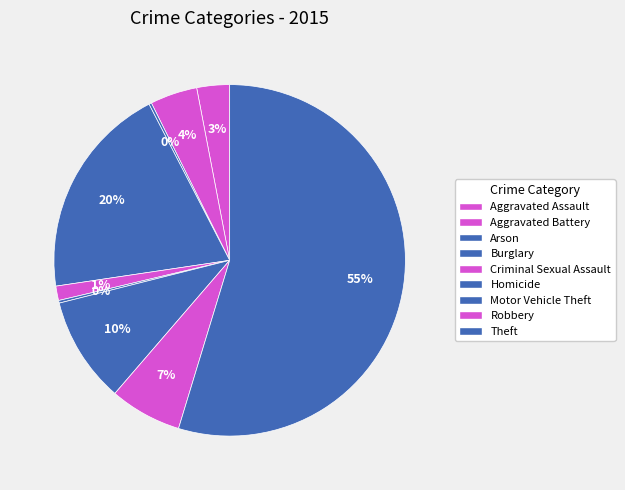

To the nearest percent, what portion does Aggravated Assault represent?

3%